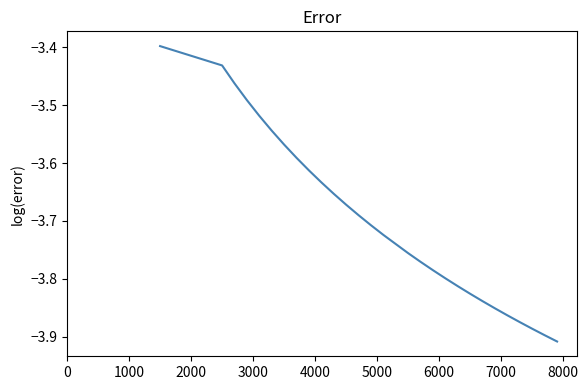

What is the difference between the maximum and minimum values?

0.5